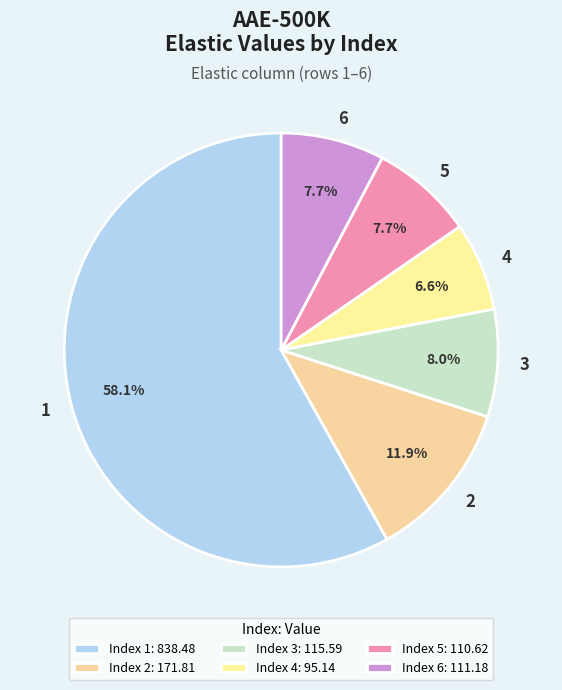

Does any single category account for the majority?

Yes